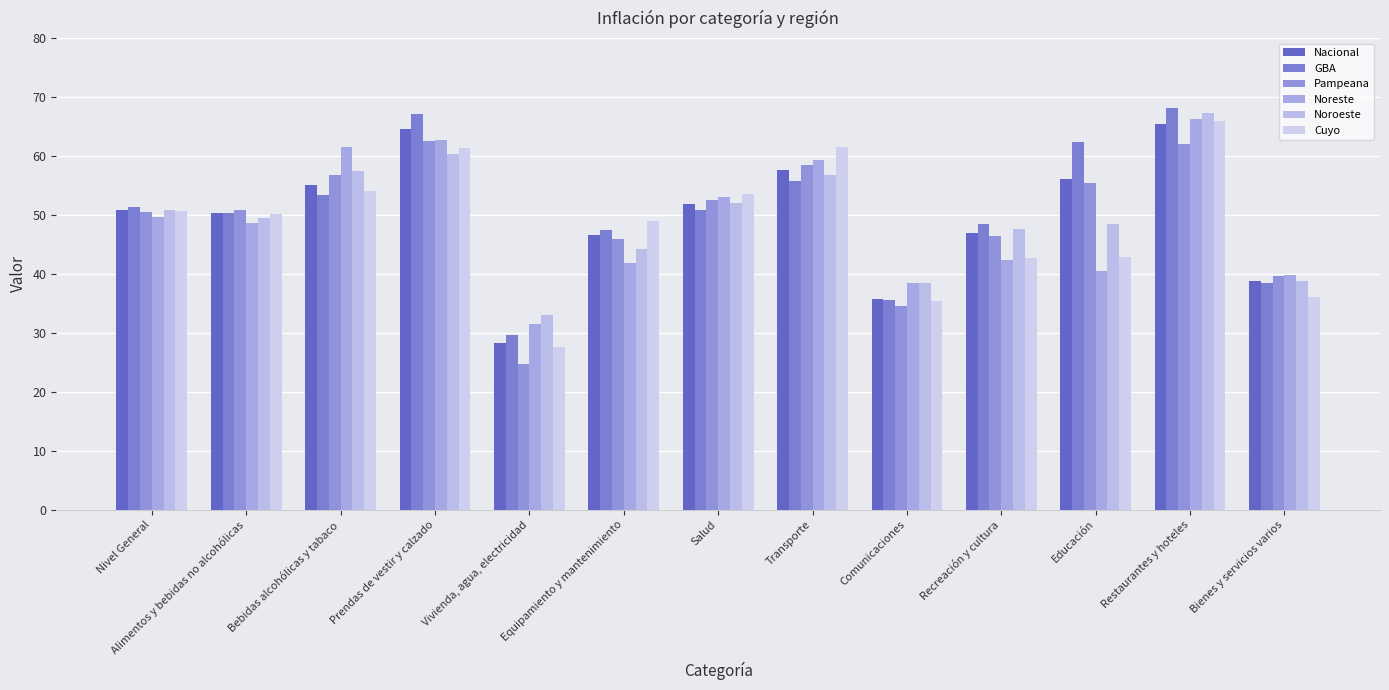

Between Bebidas alcohólicas y tabaco and Equipamiento y mantenimiento, which series saw the biggest shift?

Noreste